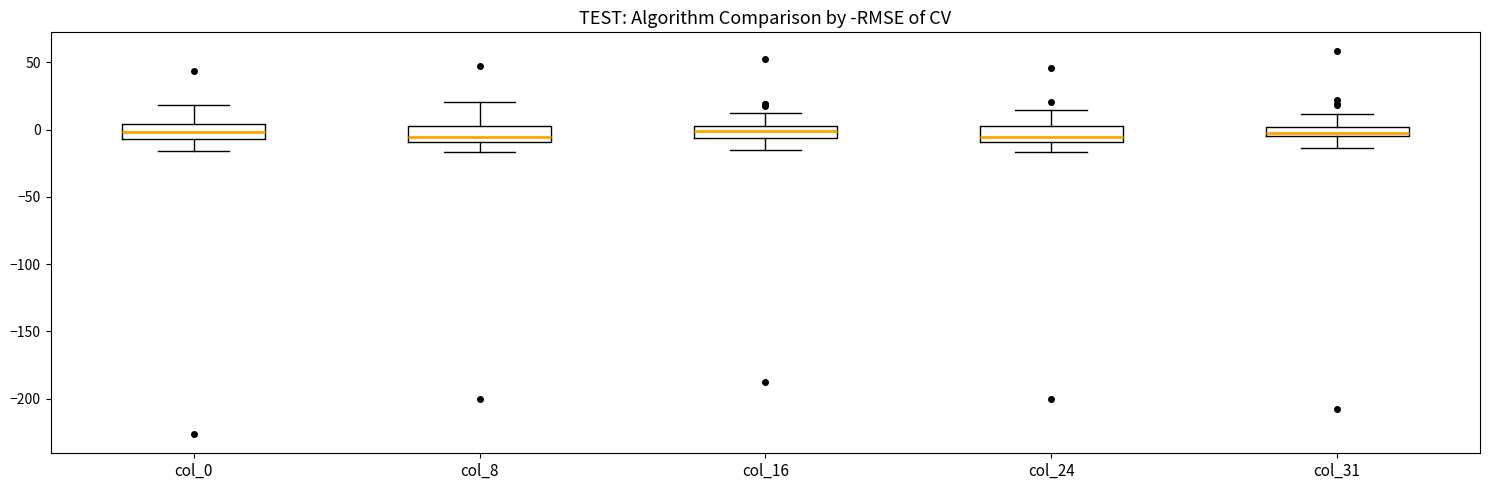

Where does the upper whisker of the box for col_24 end on the y-axis? The values are not printed on the chart, so give them approximately, as read against the axis.

15